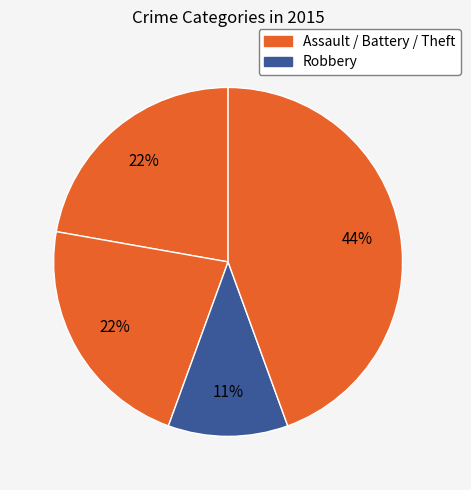

How many segments does this pie chart have?

4